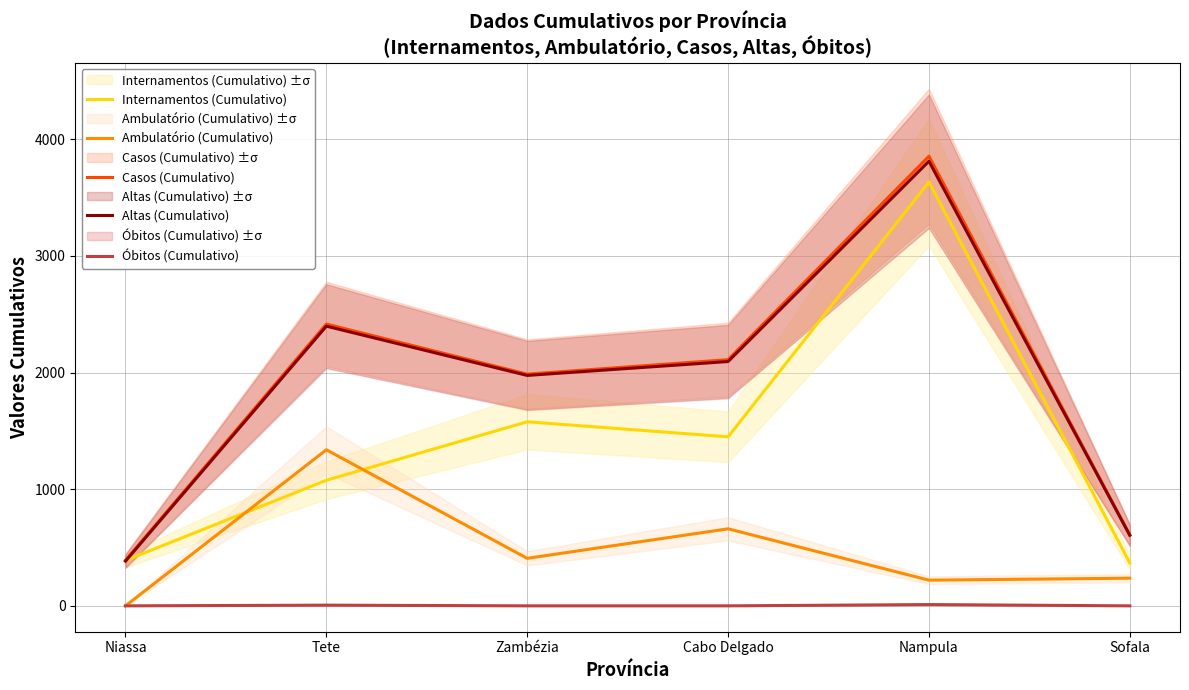

What position from the right is Sofala?

1